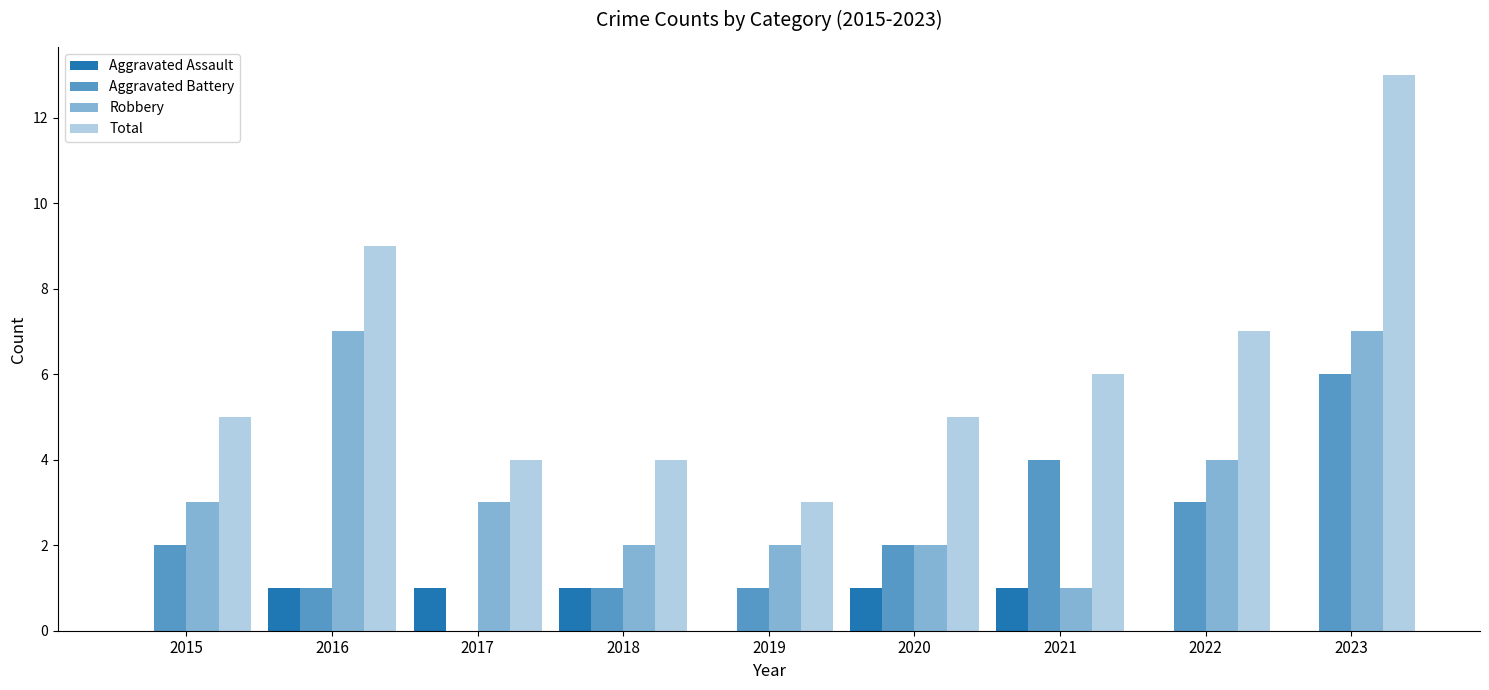

At which label does Aggravated Battery reach its minimum?

2017